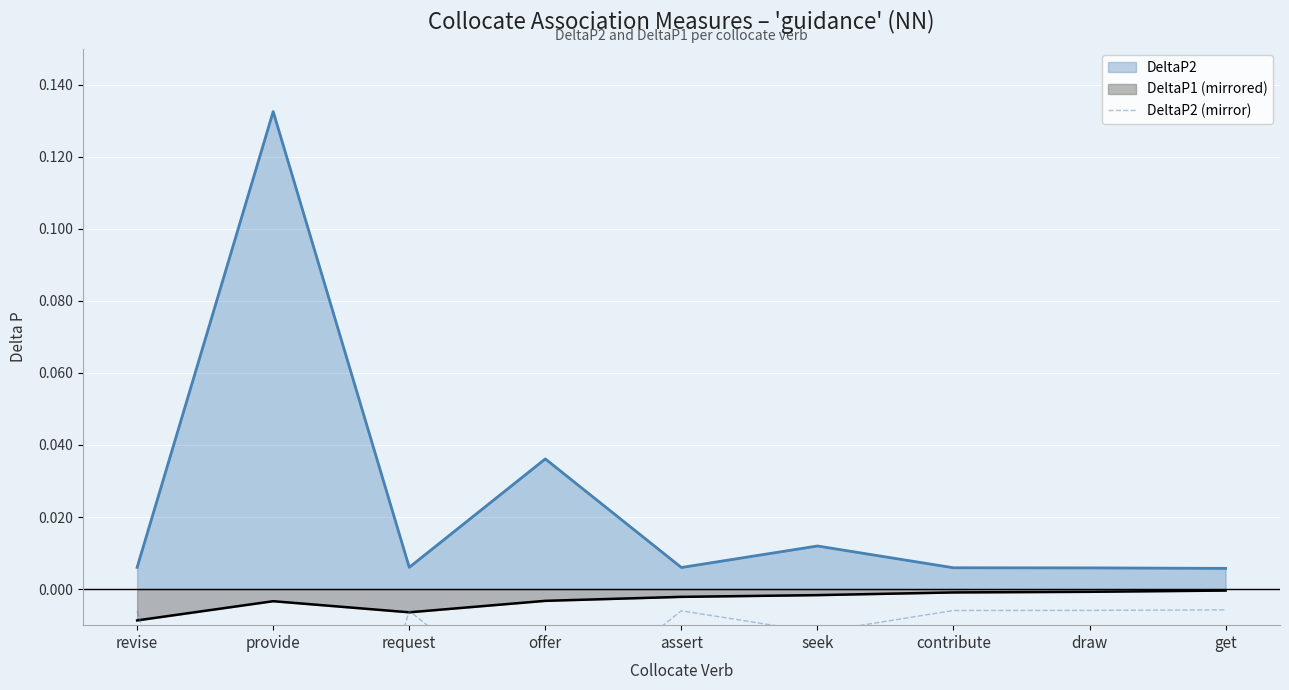

True or false: DeltaP2 and DeltaP1 (mirrored) cross at least once.

False